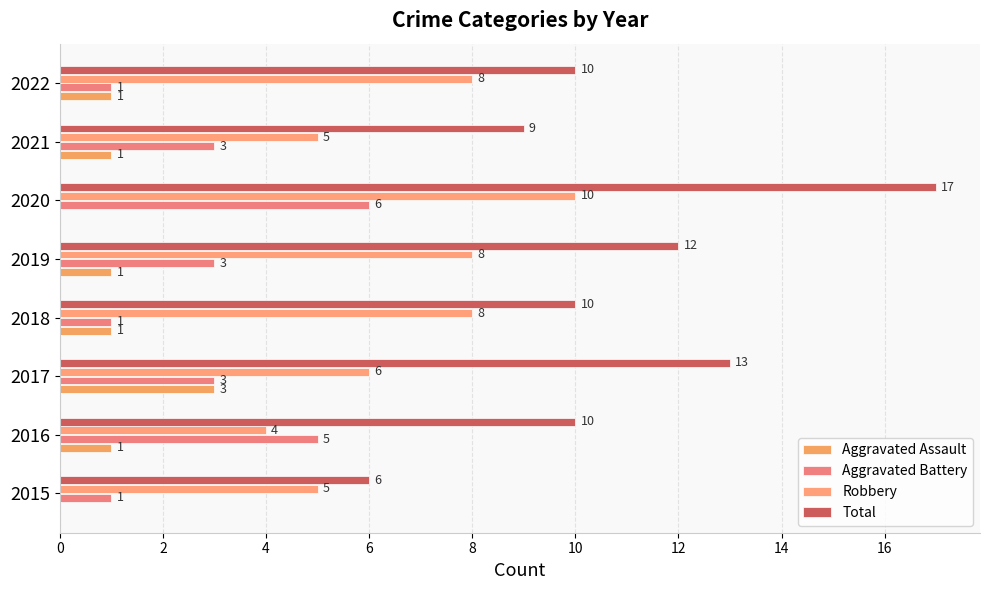

Which category has the highest value in the Aggravated Assault series?

2017